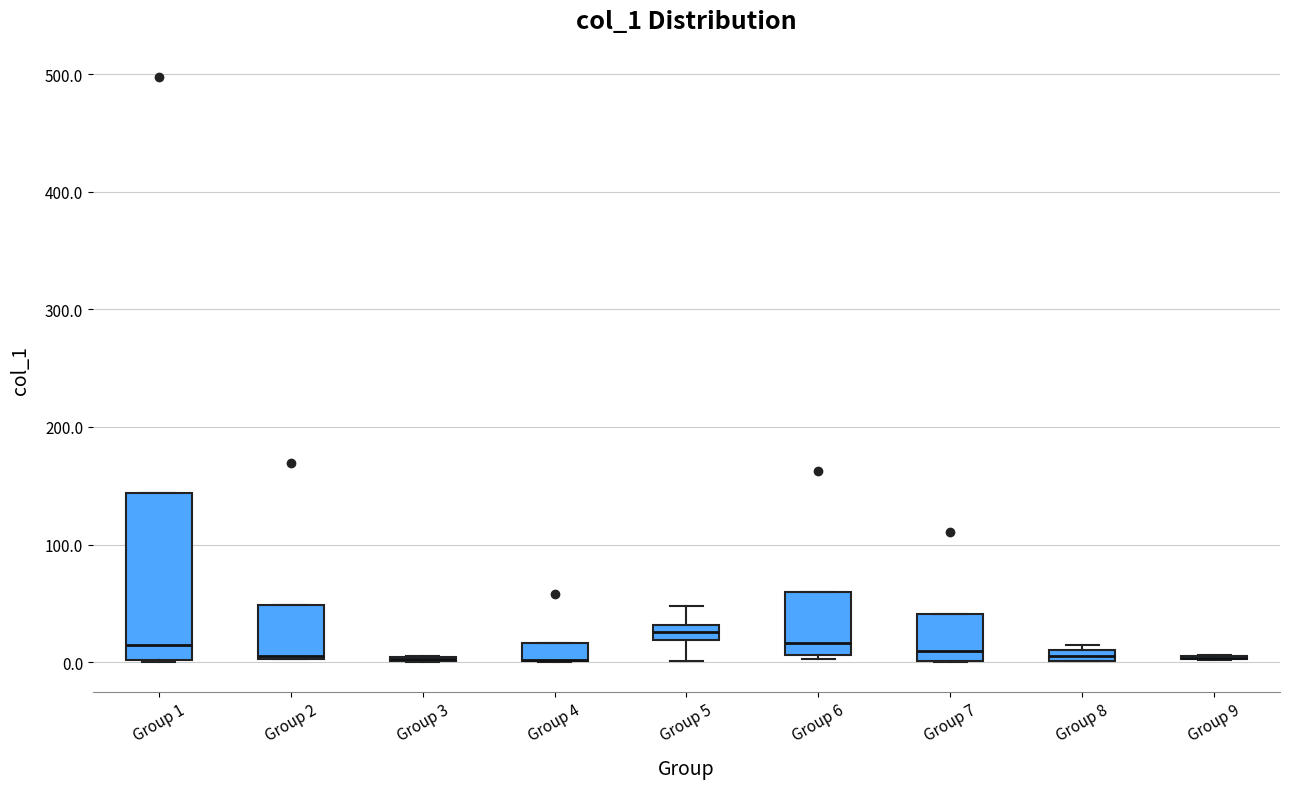

Where is the upper edge of the box for Group 6 on the y-axis? The values are not printed on the chart, so give them approximately, as read against the axis.

60